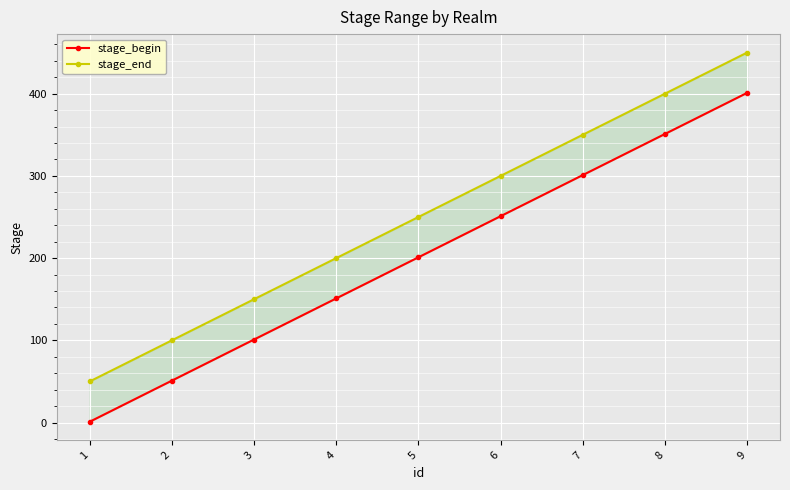

True or false: stage_end has more than 2 interior local peaks.

False